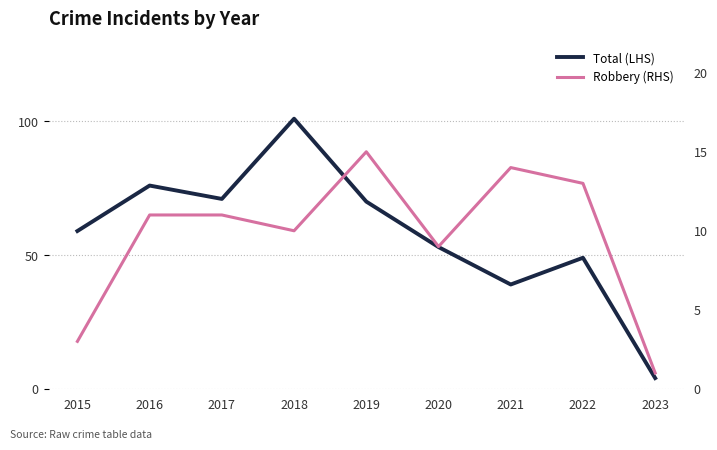

What is the minimum value for Robbery (RHS)?

1